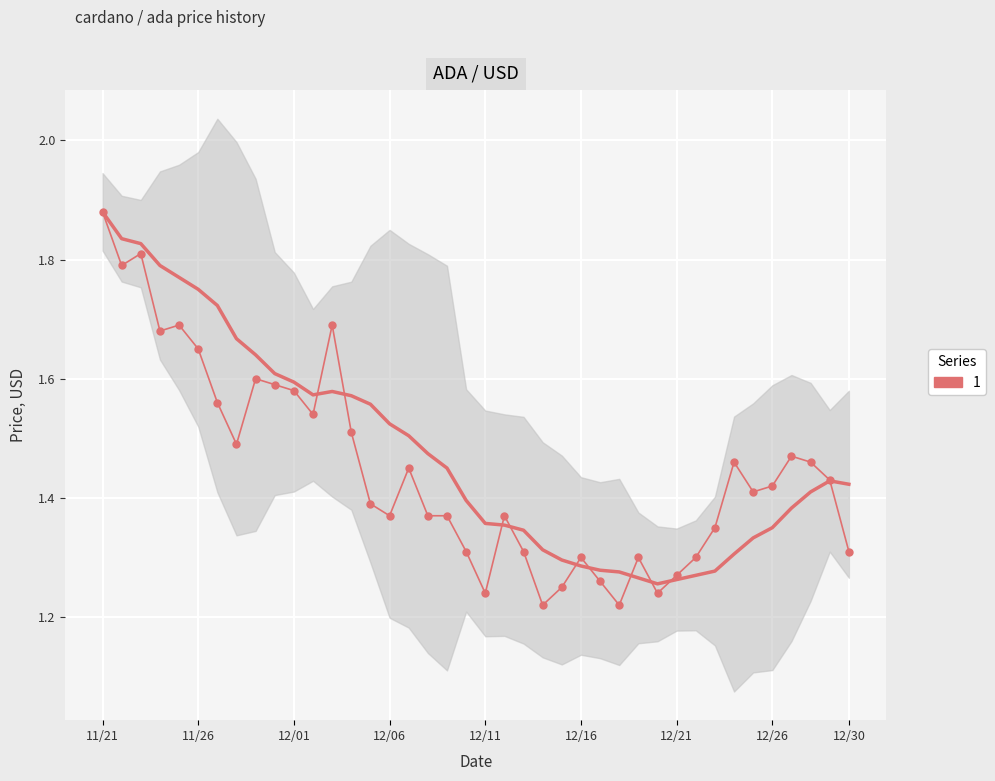

The value at 12/22 is 1.3. True or false?

True